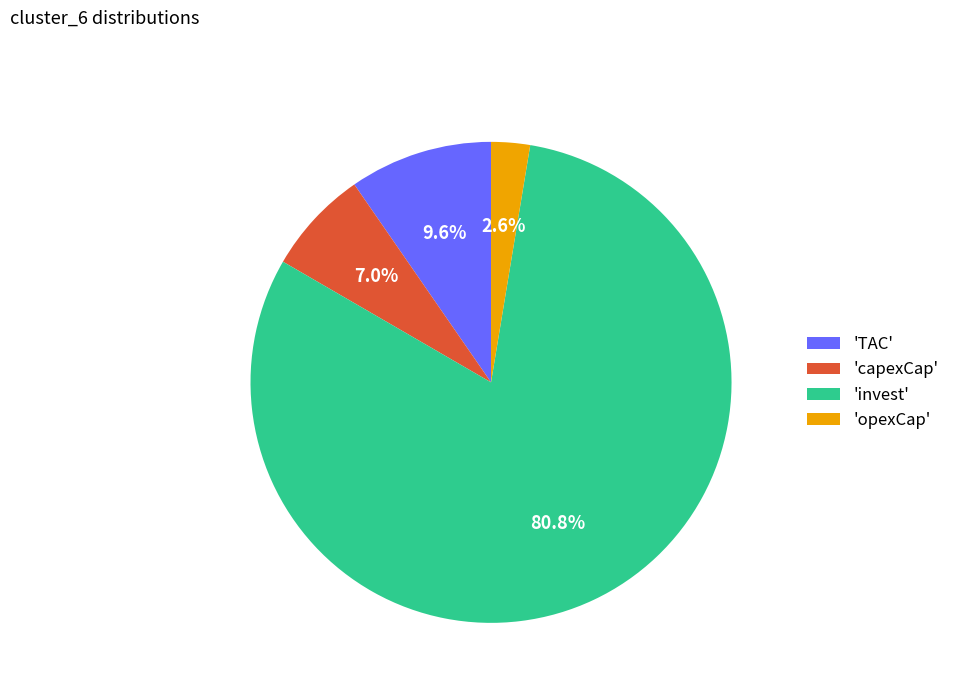

Rank the categories by value from highest to lowest.

'invest', 'TAC', 'capexCap', 'opexCap'